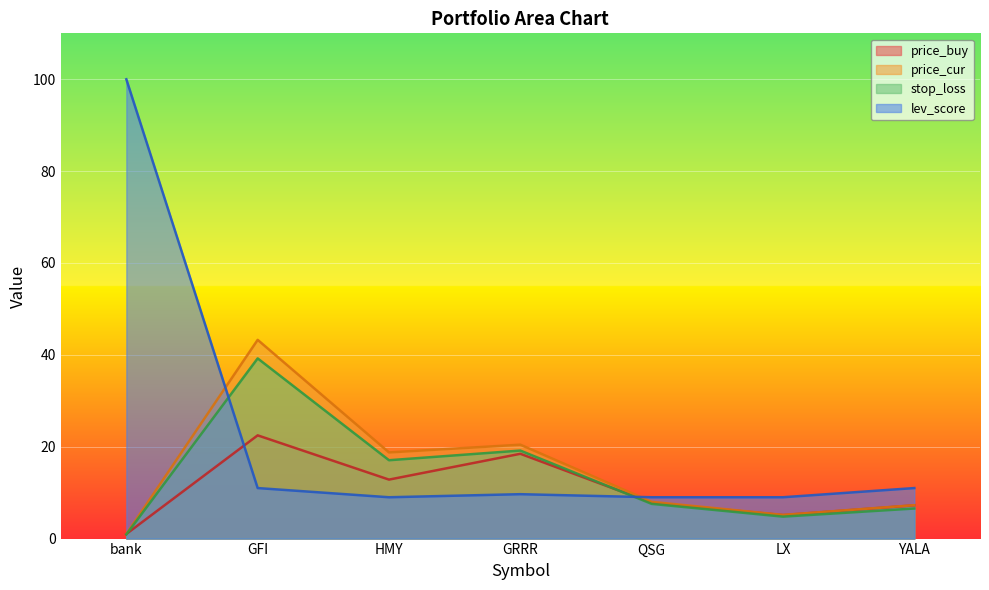

How many lines are shown in the chart?

4